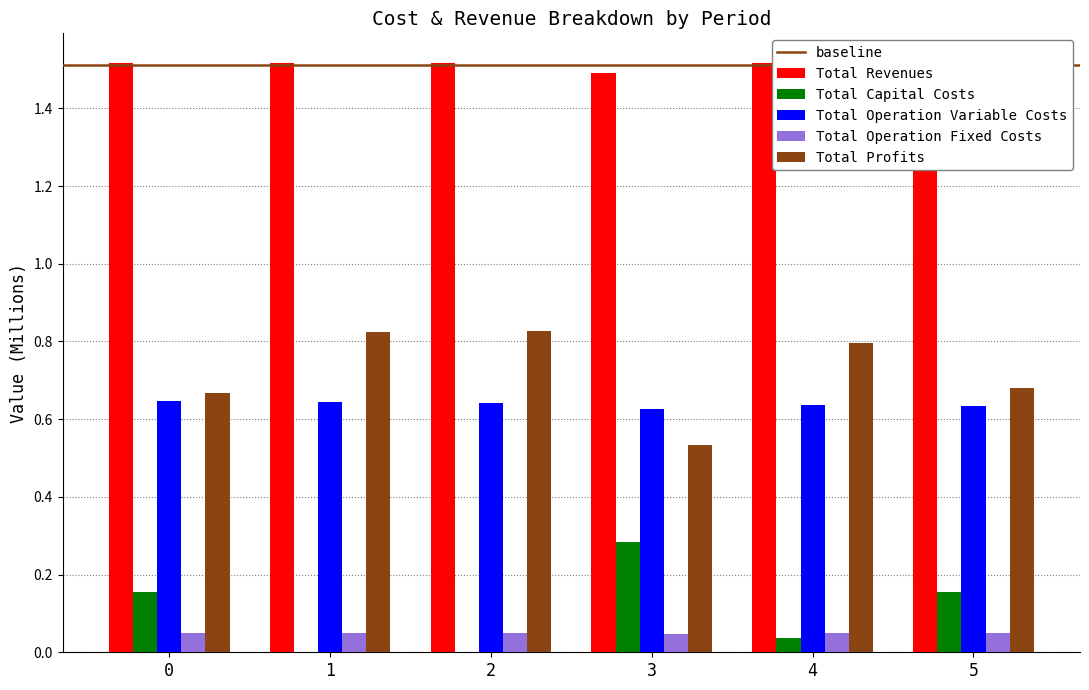

List the labels in order of Total Operation Fixed Costs value, largest first.

0, 1, 2, 4, 5, 3